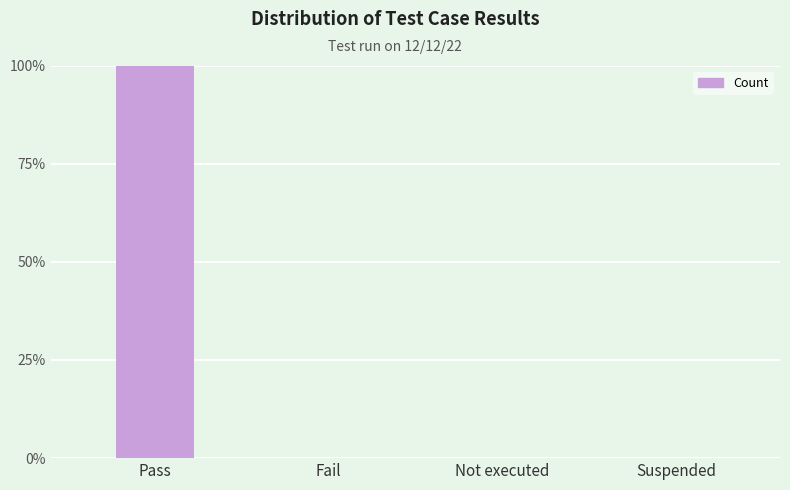

At which category does the chart reach its peak across all series?

Pass